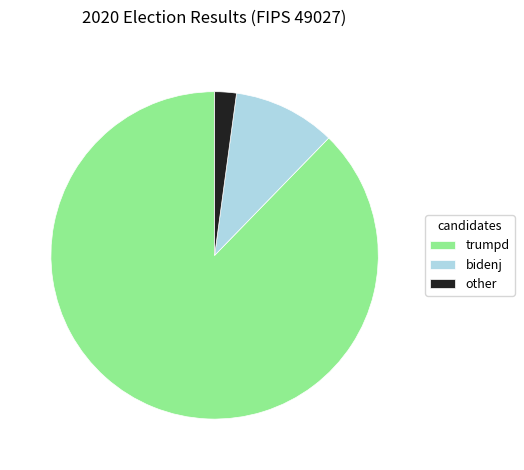

How many segments does this pie chart have?

3